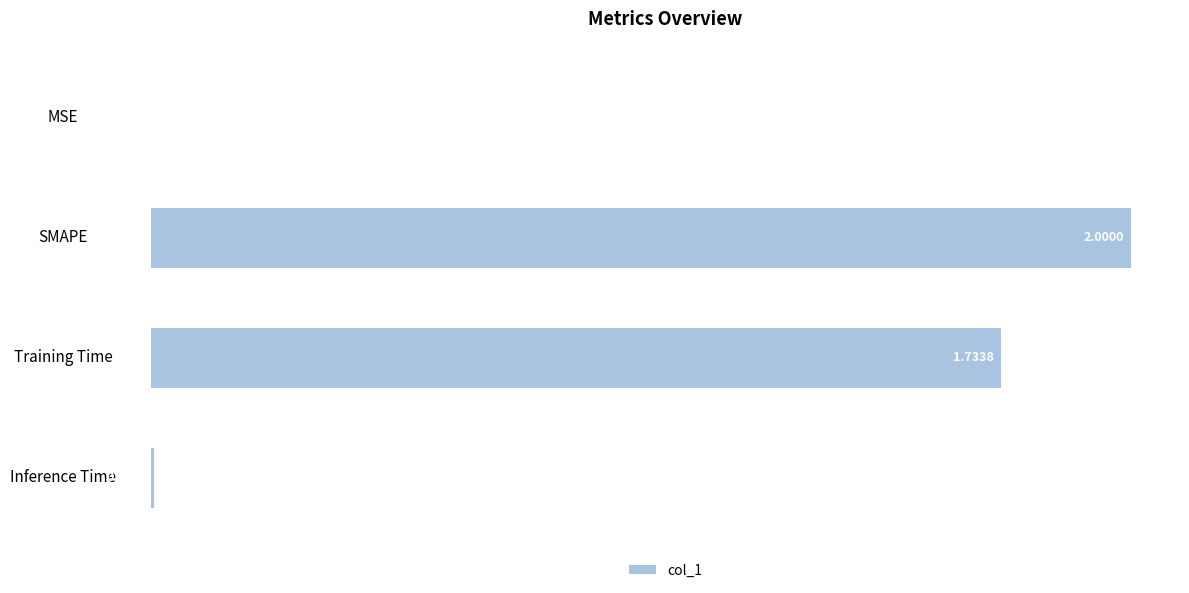

Where is the data nearest to the value 1?

Training Time